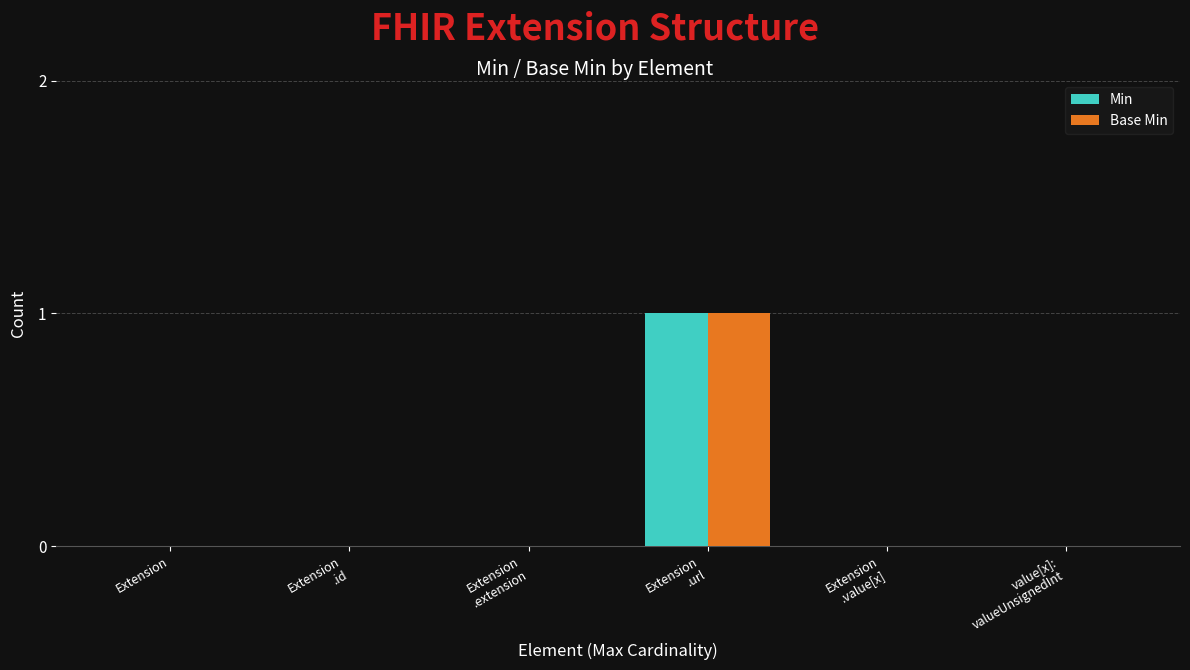

At which category is the sum across all series the highest?

Extension
.url